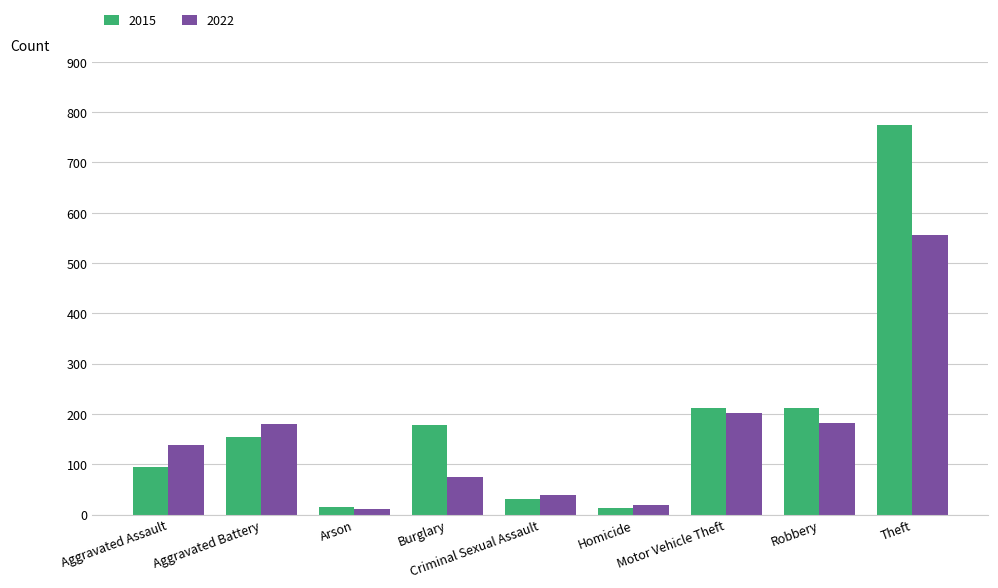

At which category is the sum across all series the highest?

Theft